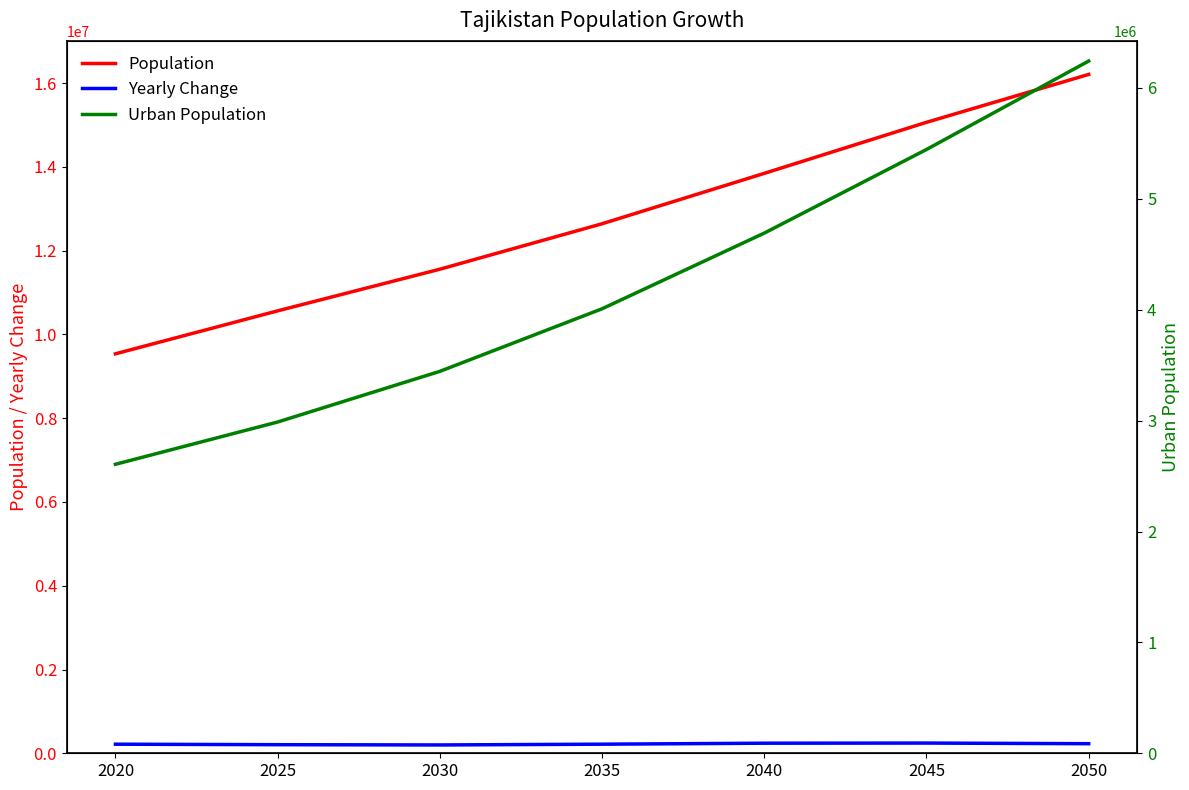

Between 2025 and 2040, which series saw the biggest shift?

Population